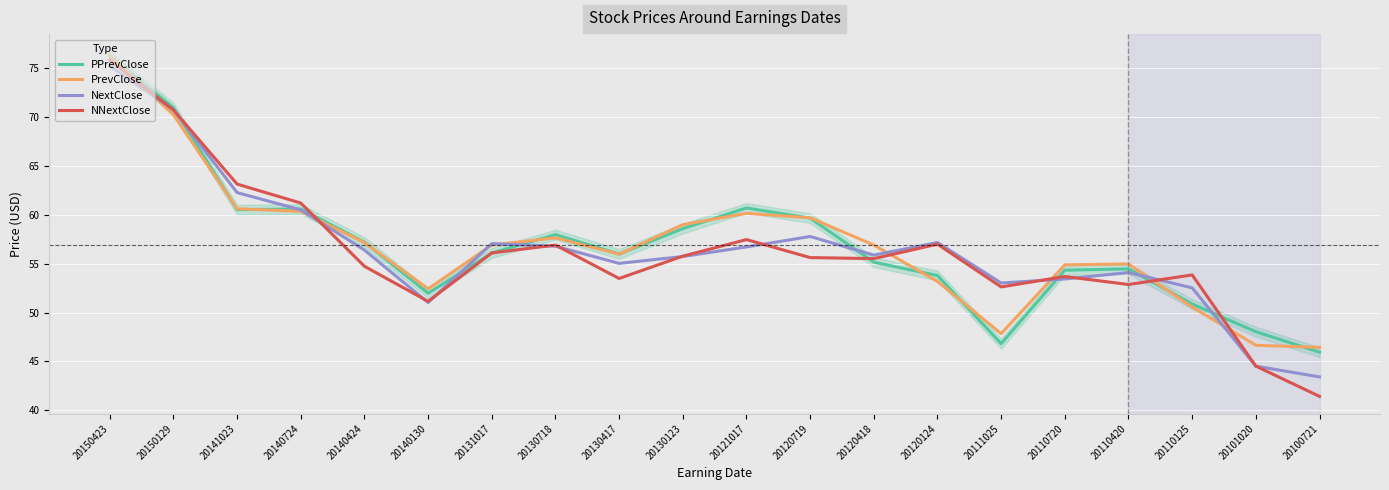

What is the difference between the maximum and minimum values in the NNextClose series?

34.4